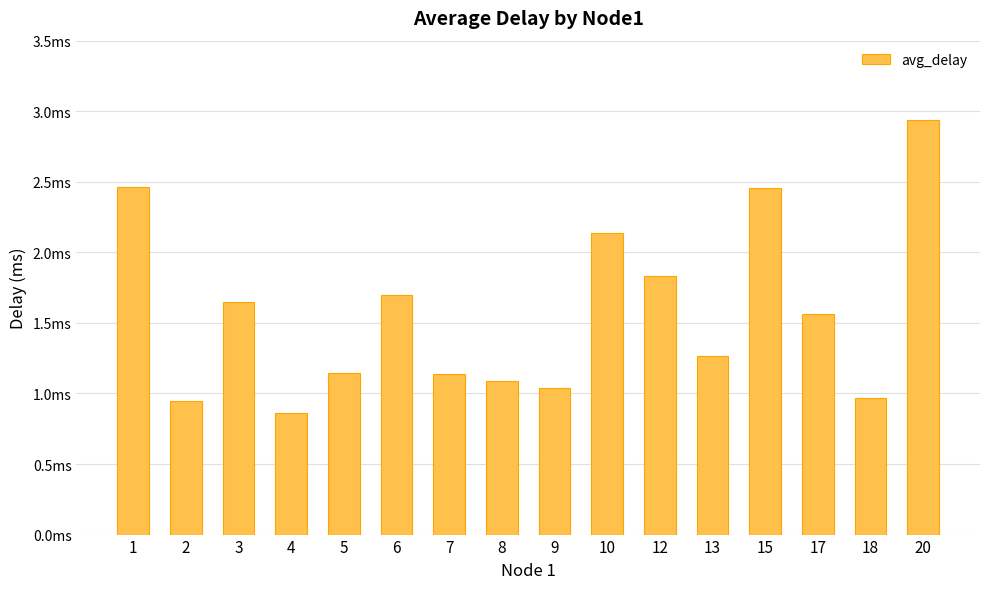

At which label does the data first exceed 1?

1